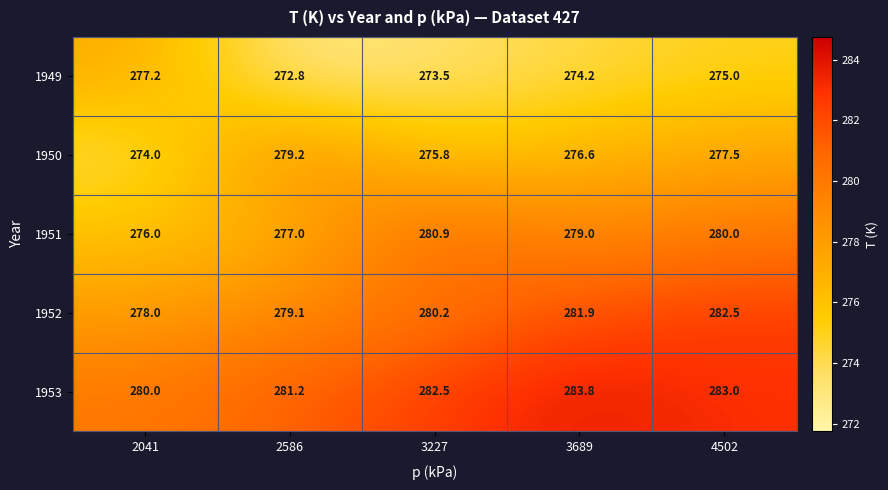

Between 2041 and 3227, which series saw the biggest shift?

1951